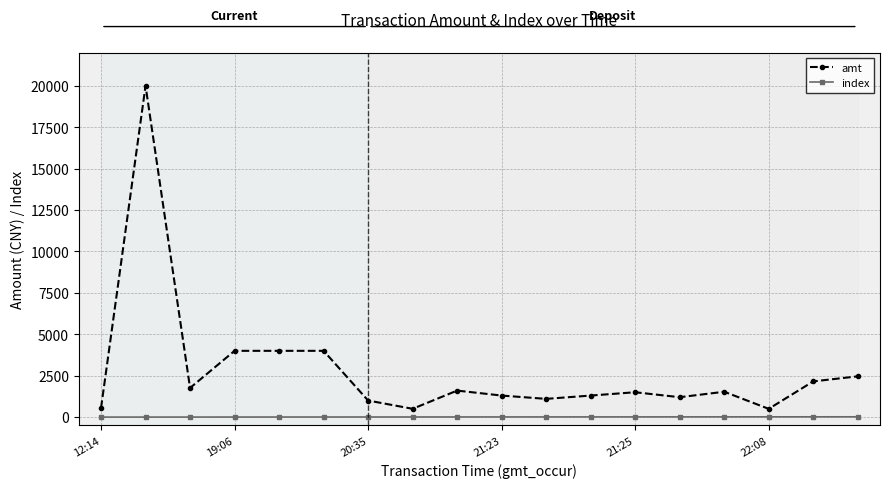

Which series has the widest spread of values?

amt